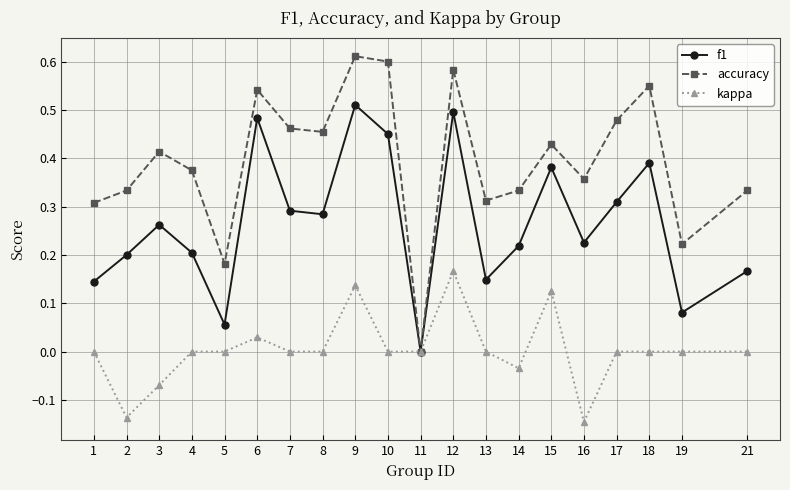

Rank the series by their maximum value, from lowest to highest.

kappa, f1, accuracy